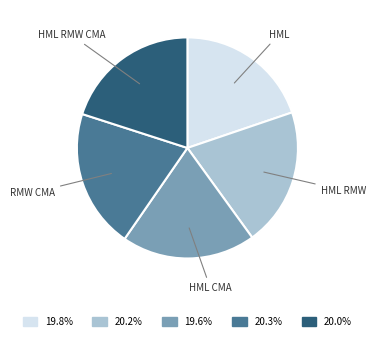

What is the ratio of the value at HML CMA to the value at RMW CMA?

1.0